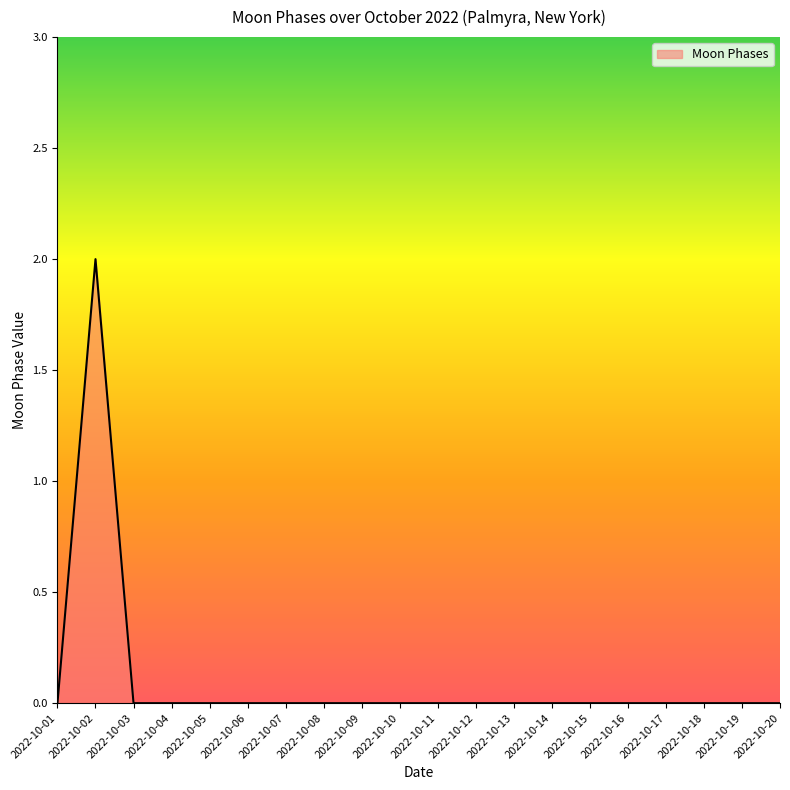

The value at 2022-10-20 is 0. True or false?

True